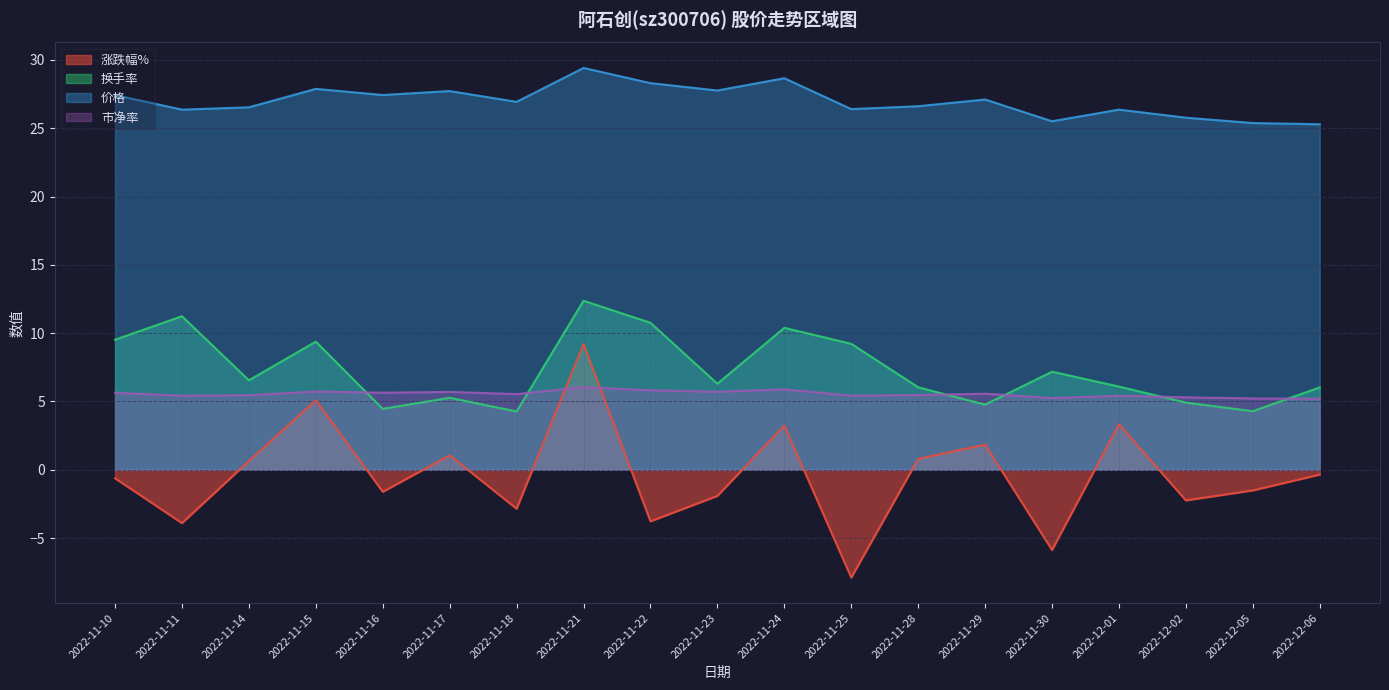

How many lines are shown in the chart?

4